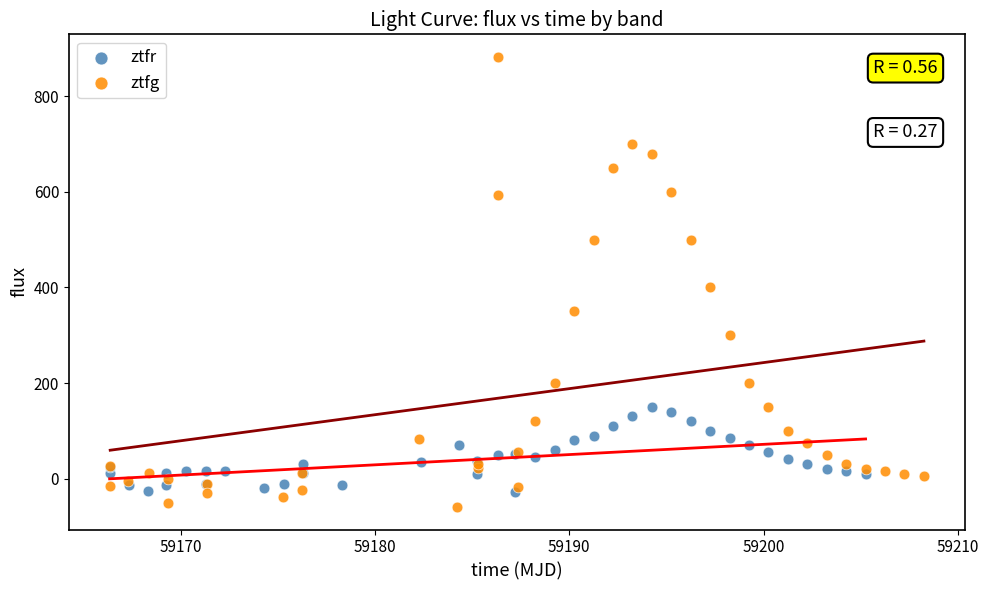

Which series reaches the minimum Y coordinate?

ztfg